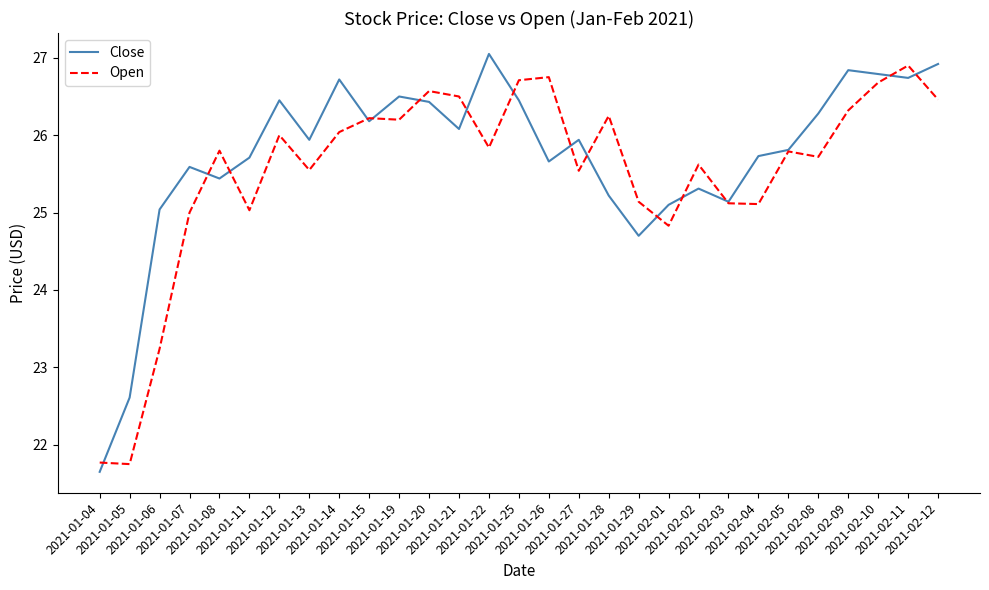

Which series has the widest spread of values?

Close